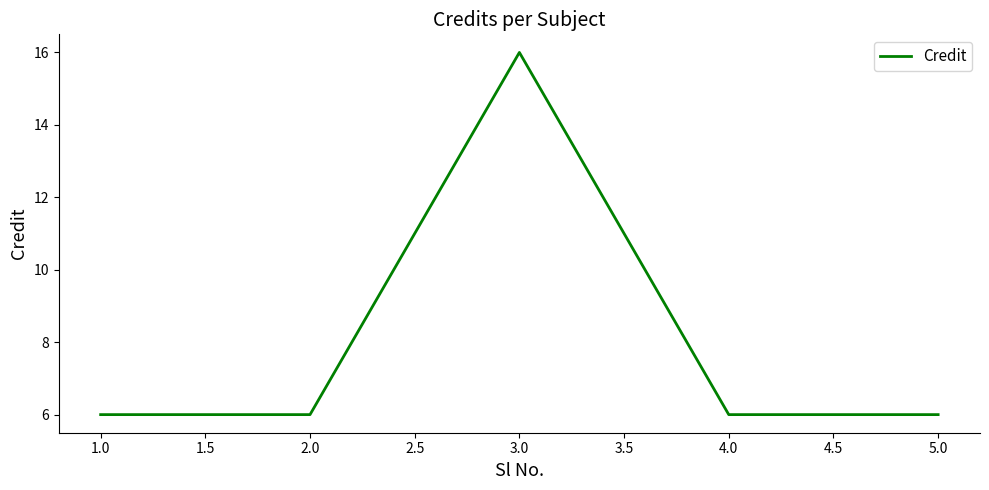

The value at 2.0 is 9. True or false?

False